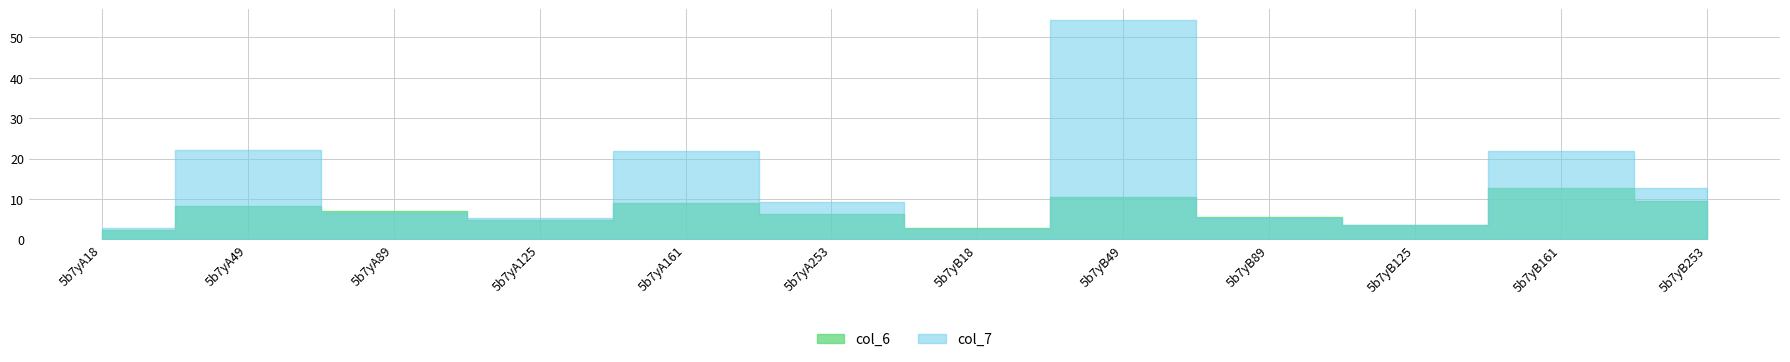

Where do col_6 and col_7 first cross each other?

5b7yA49 and 5b7yA89